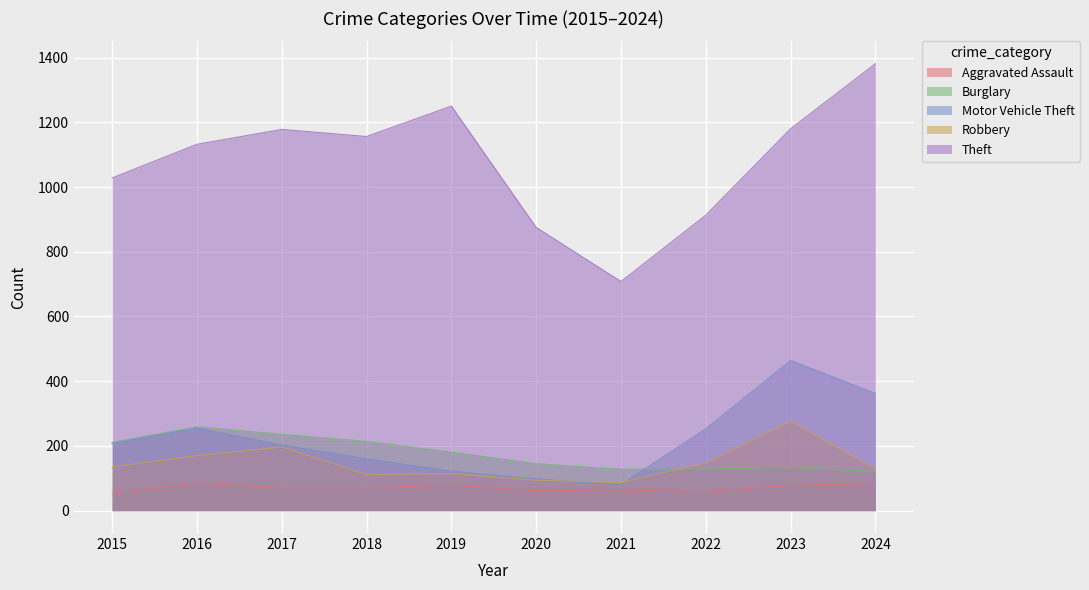

At which label is Aggravated Assault closest to 69?

2017